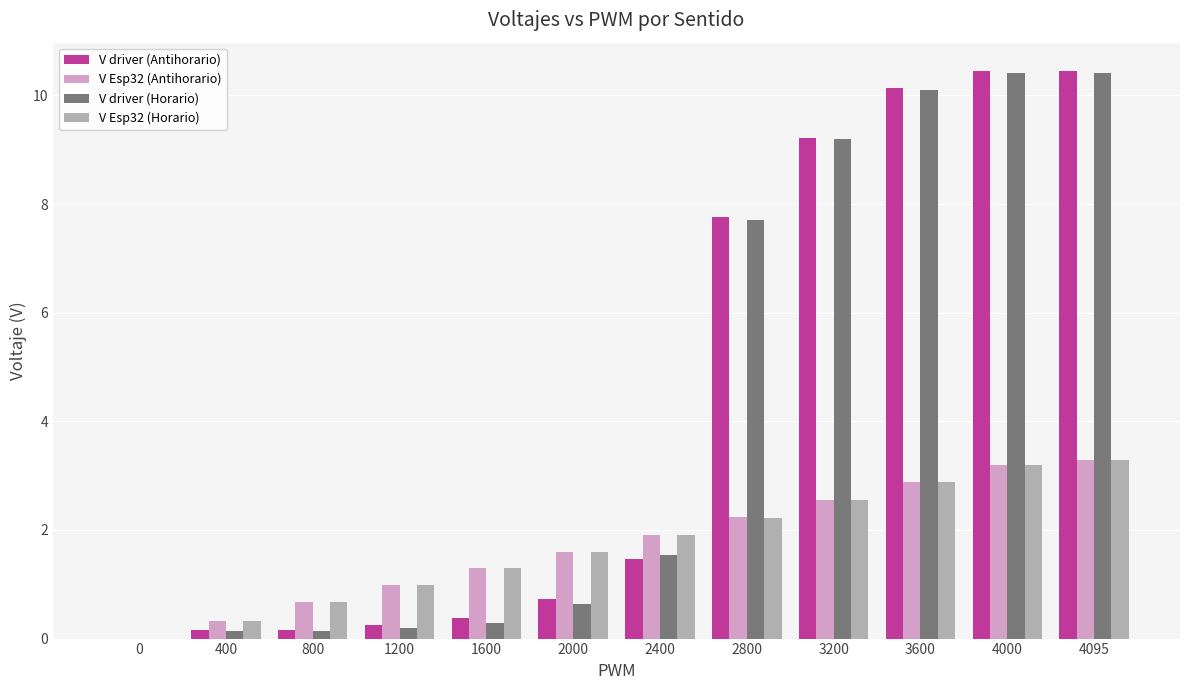

Is the value of V driver (Antihorario) at 800 greater than the value of V Esp32 (Horario) at 2800?

No